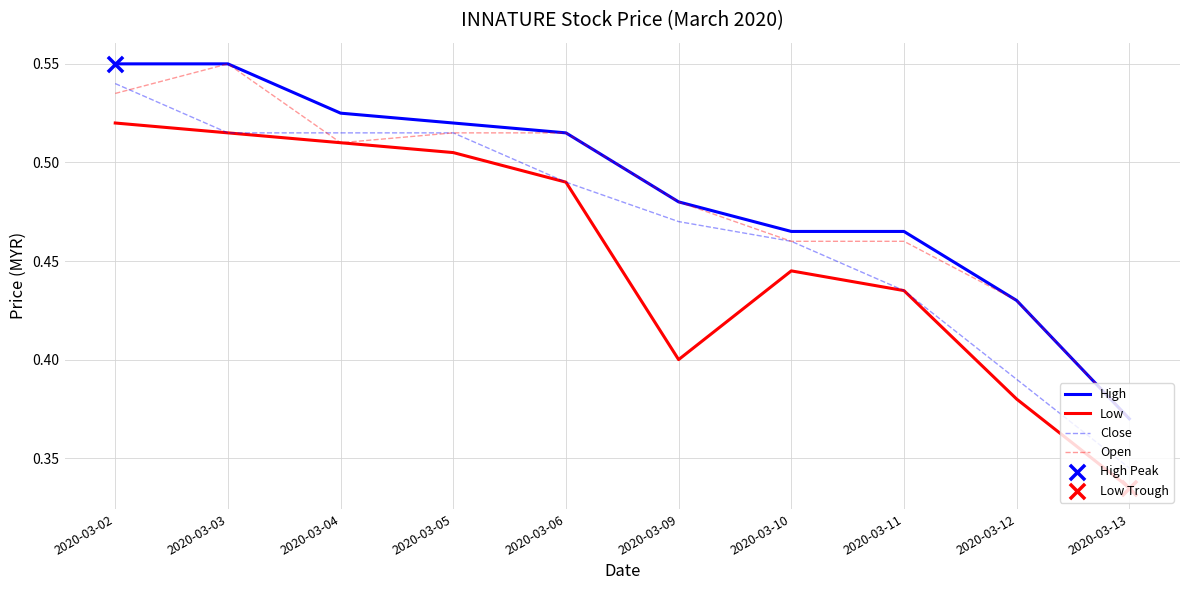

What is the total value across all series at 2020-03-10?

1.8